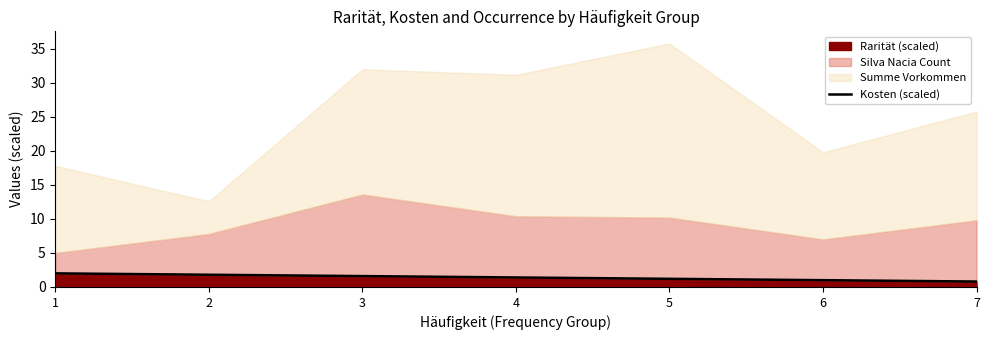

Approximately how many times larger is the value at 3 compared to 1?

0.8